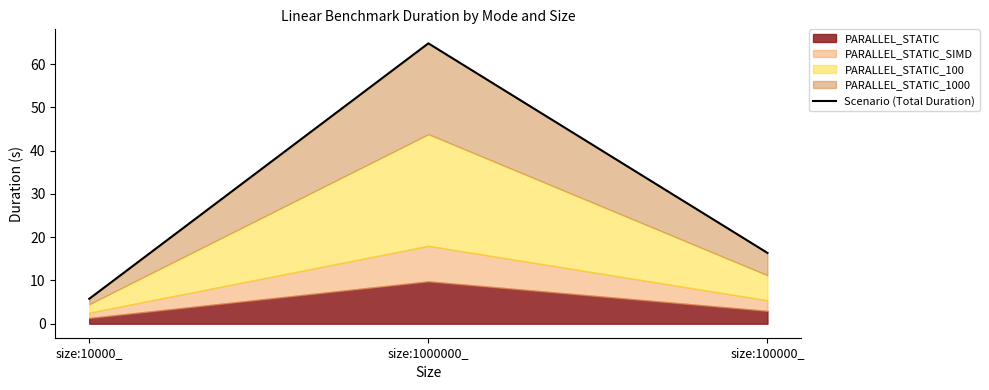

What is the value of the 3rd point from the left?

16.4